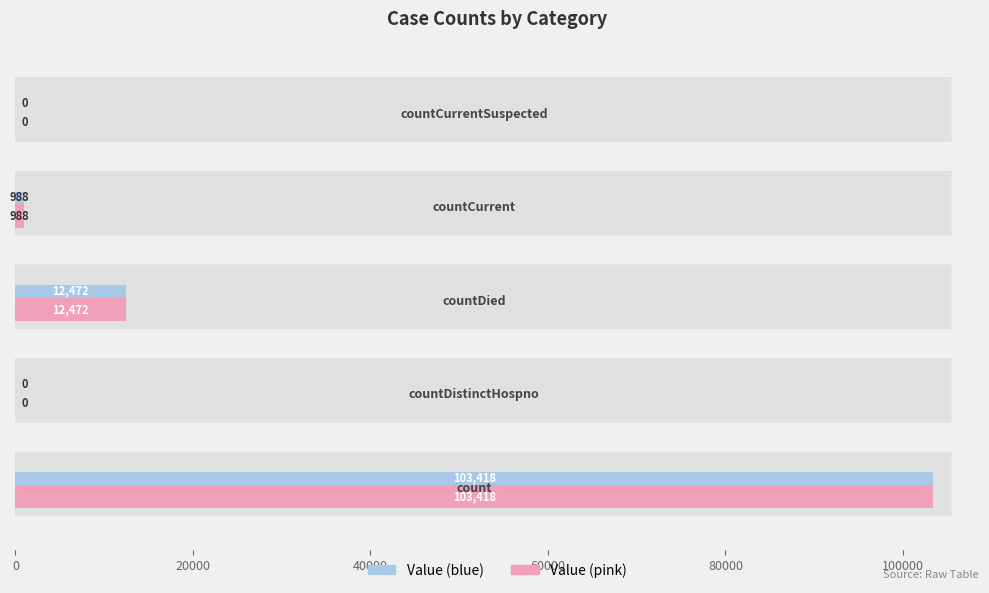

Reading right to left, what are all the values shown in this chart?

80000=0	60000=988	40000=12472	20000=0	0=103418